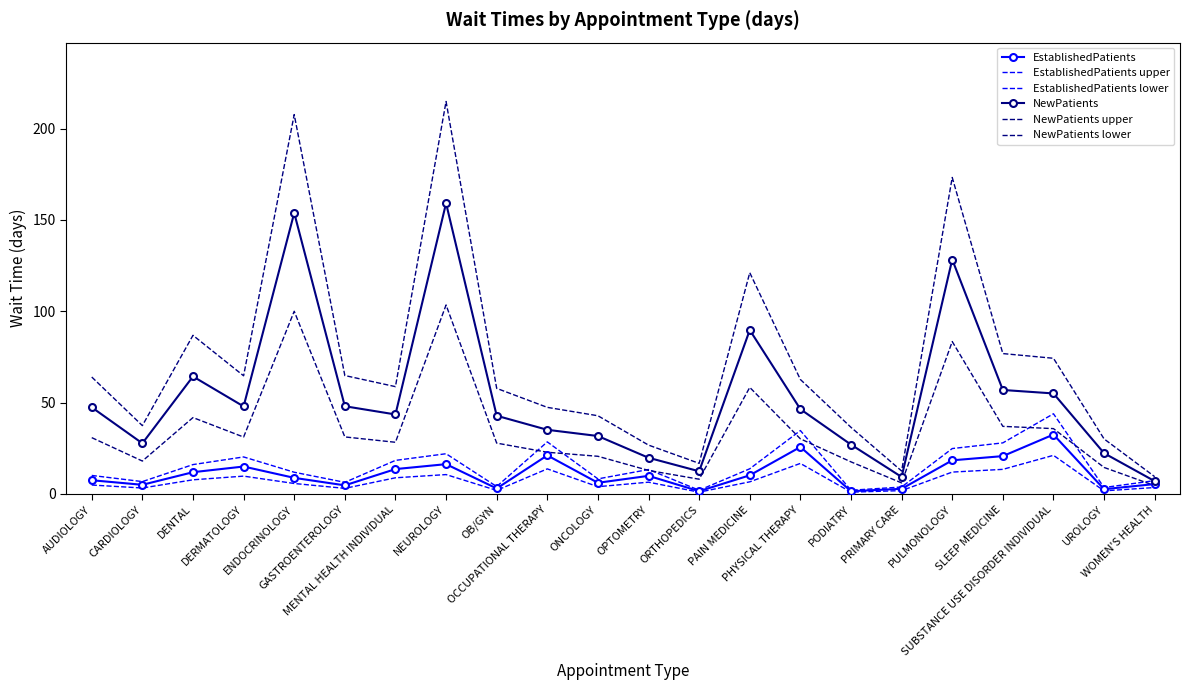

How many categories are shown in the chart?

22